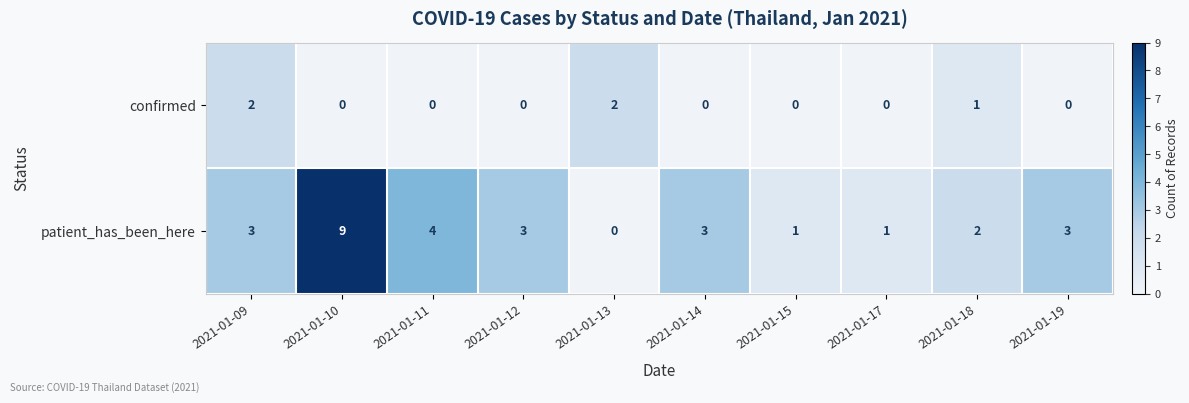

Which category has the highest value across all series?

2021-01-10